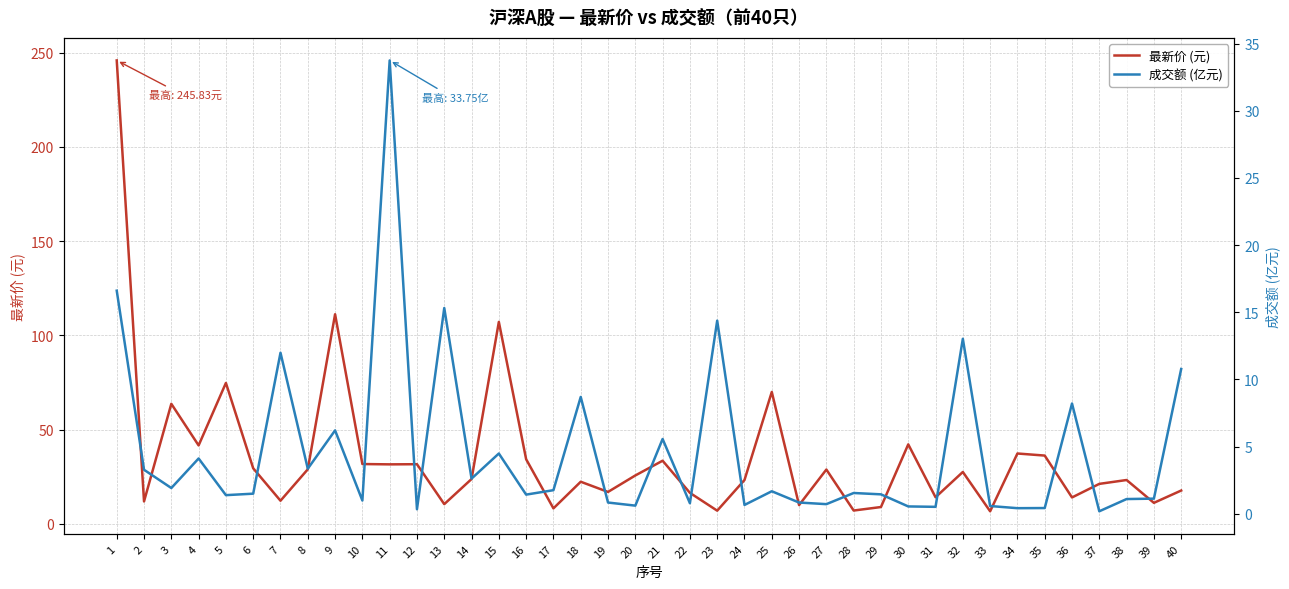

How many values in the 最新价 (元) series exceed 25?

20